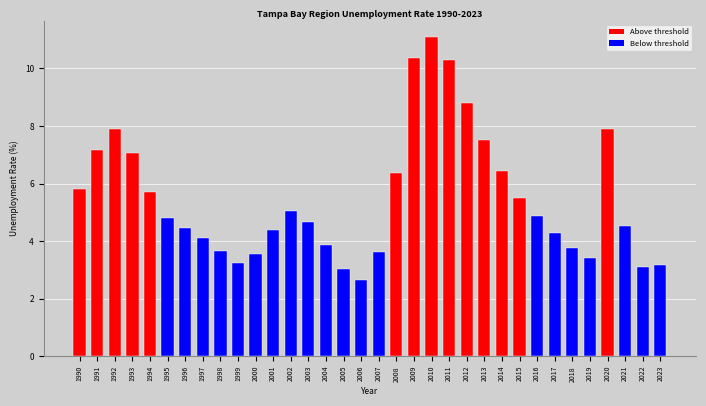

What is the difference between the values at 1998 and 2015?

1.8